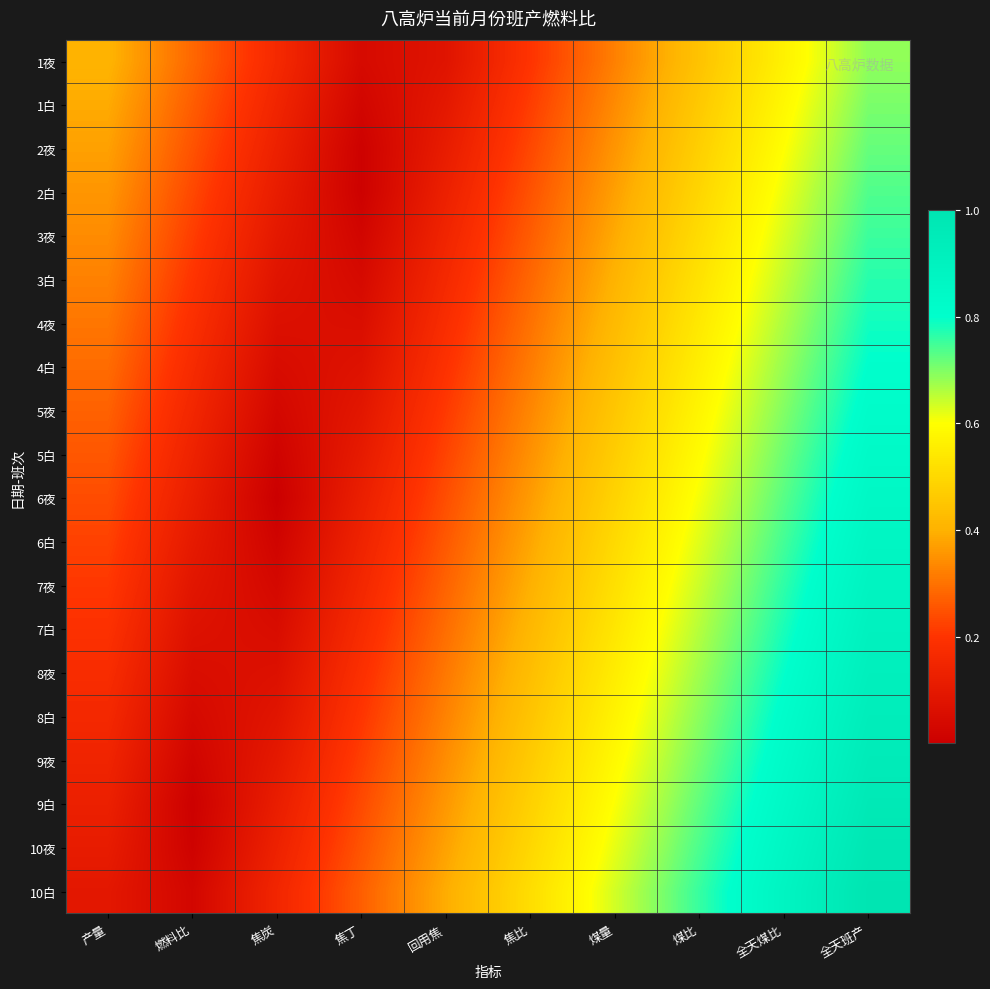

At which category is the sum across all series the highest?

全天班产